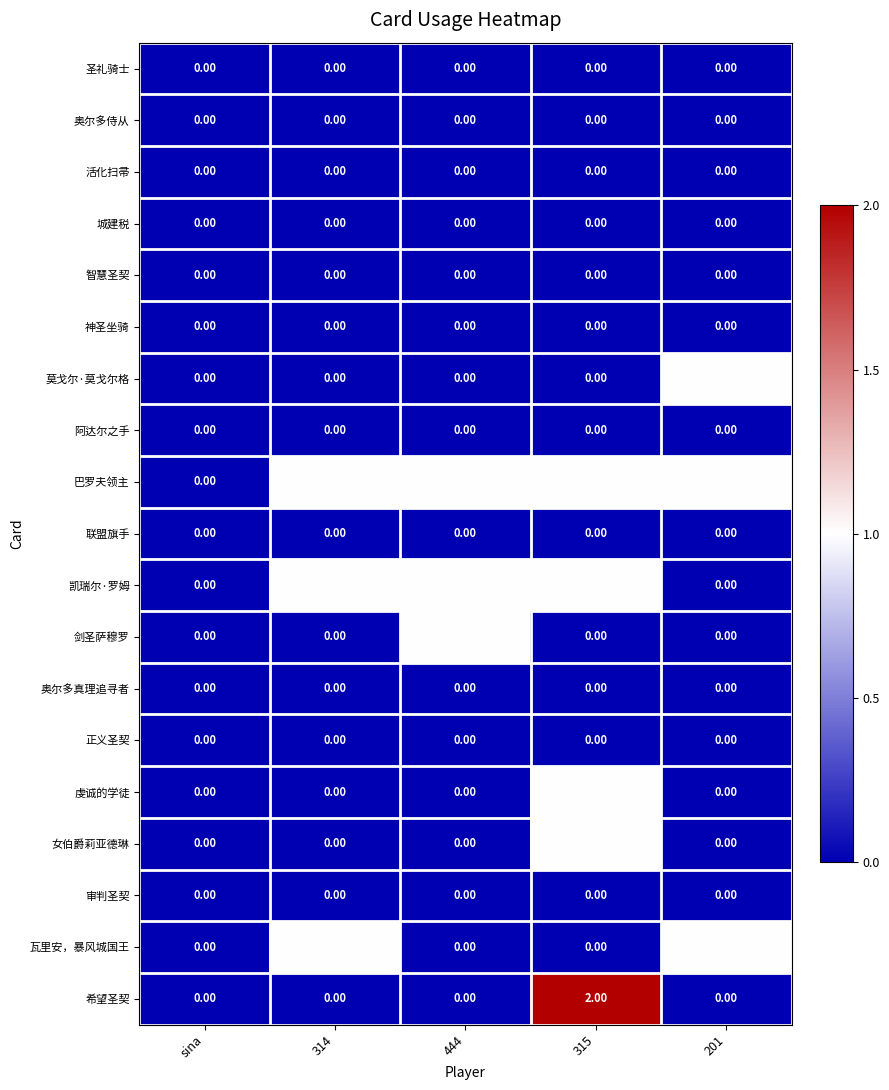

Which series has the widest spread of values?

希望圣契